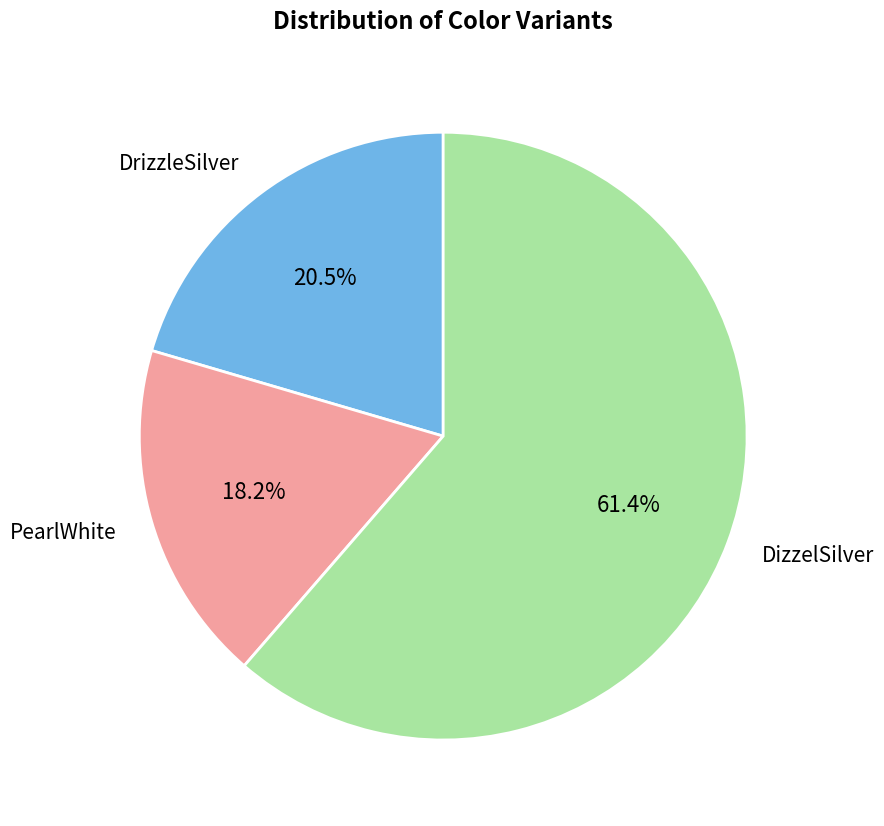

Does any single category account for the majority?

Yes